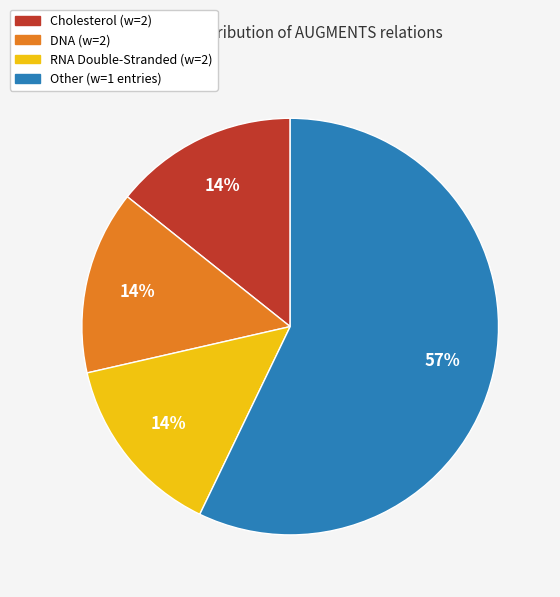

To the nearest percent, what is the average slice percentage?

25%